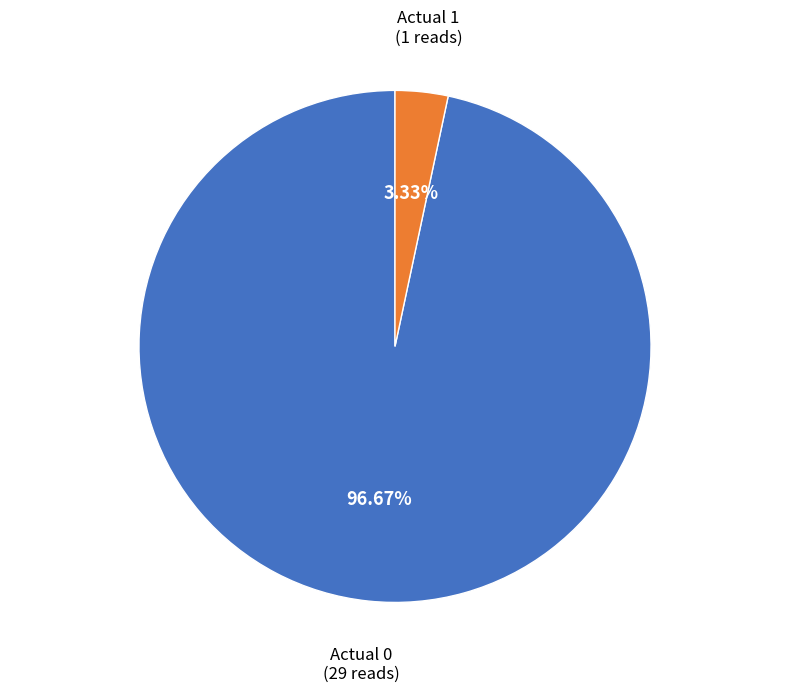

Is there any slice that represents more than half of the pie?

Yes